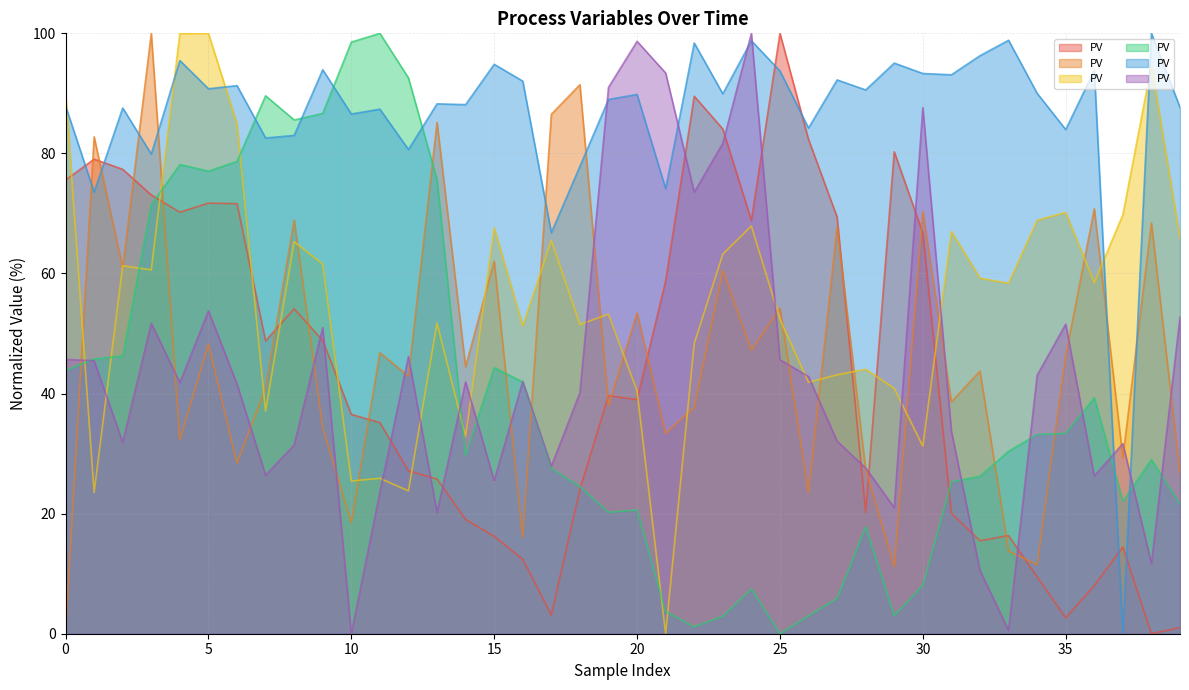

Which category has the lowest value in the S-ZORB.TE_2005.PV series?

21